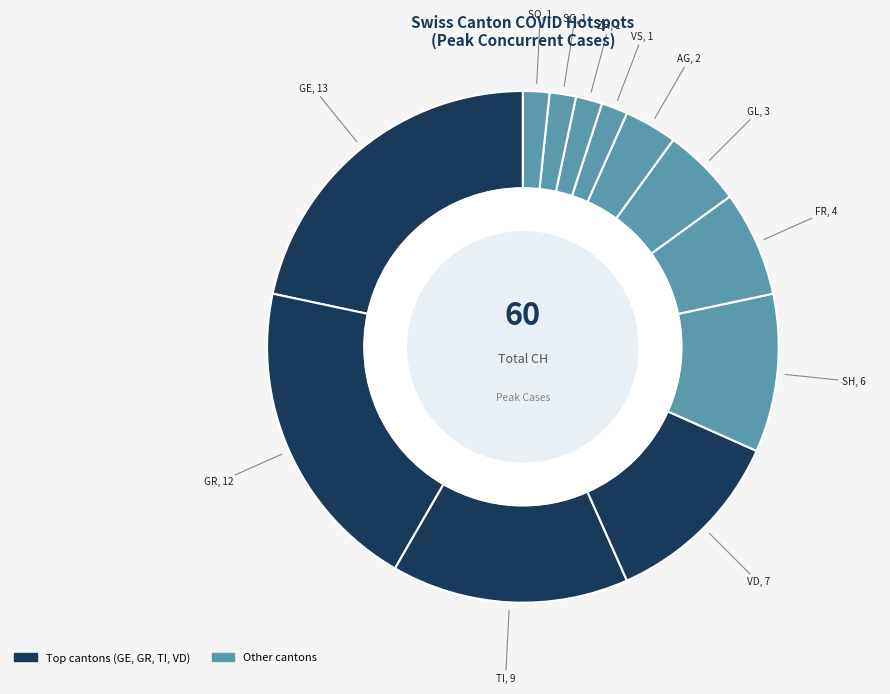

How many segments does this pie chart have?

12